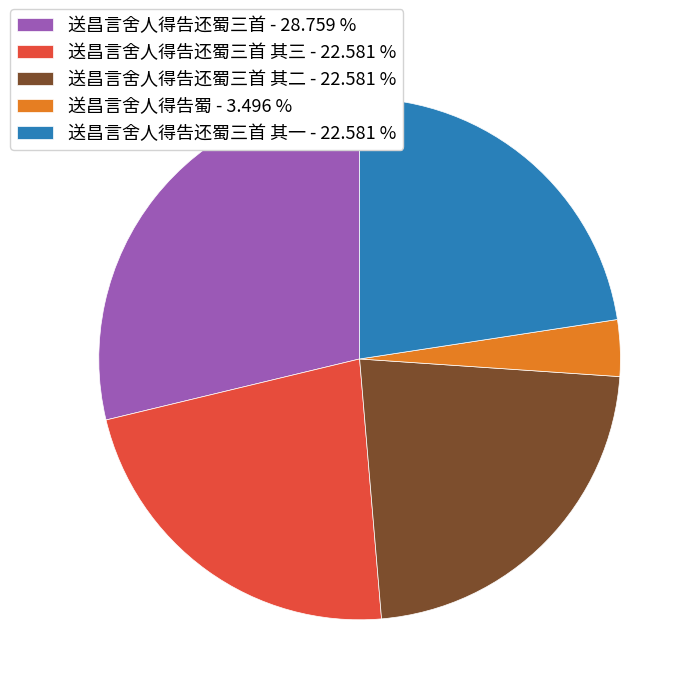

Do 送昌言舍人得告还蜀三首 - 28.759 % and 送昌言舍人得告还蜀三首 其一 - 22.581 % together represent more than half of the pie?

Yes